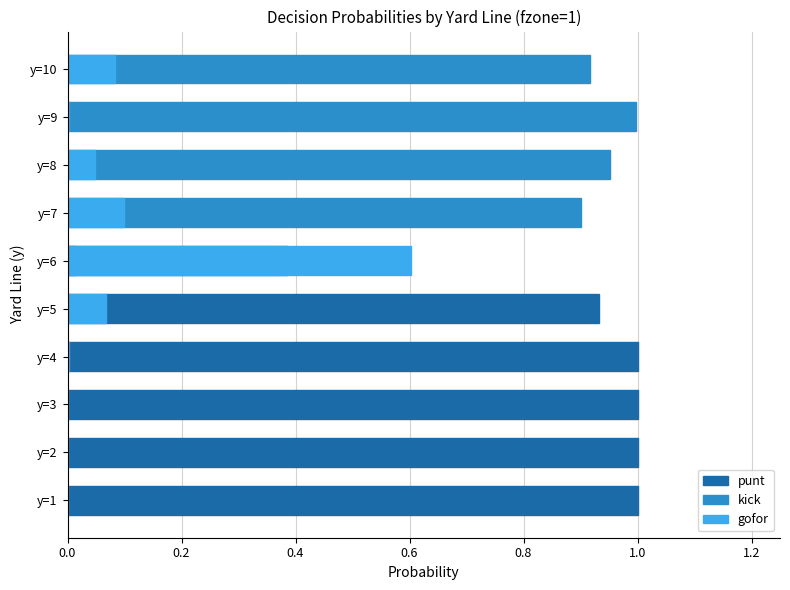

What is the difference between the maximum and second lowest values in the gofor series?

0.6